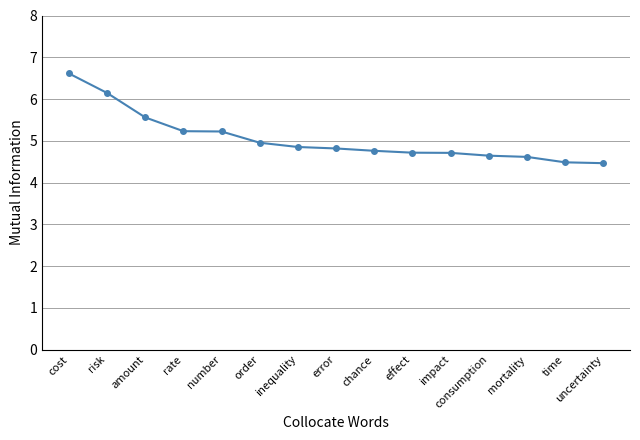

How many lines are shown in the chart?

1